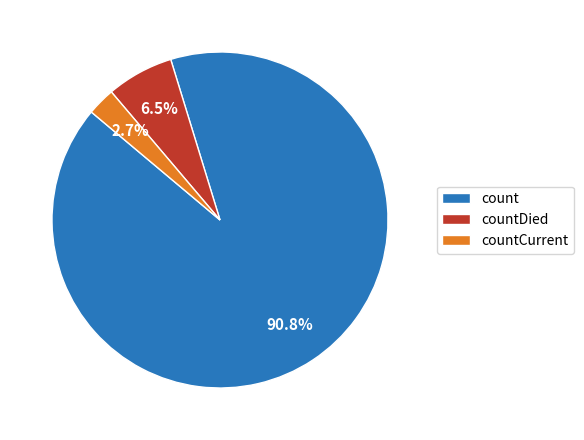

How many segments does this pie chart have?

3